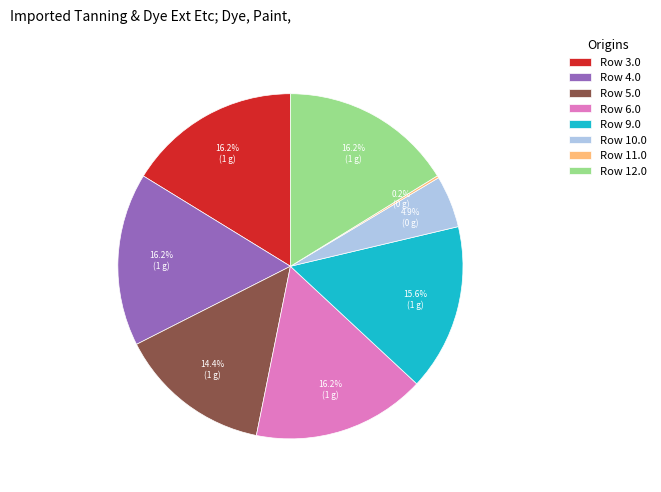

Does any single category account for the majority?

No